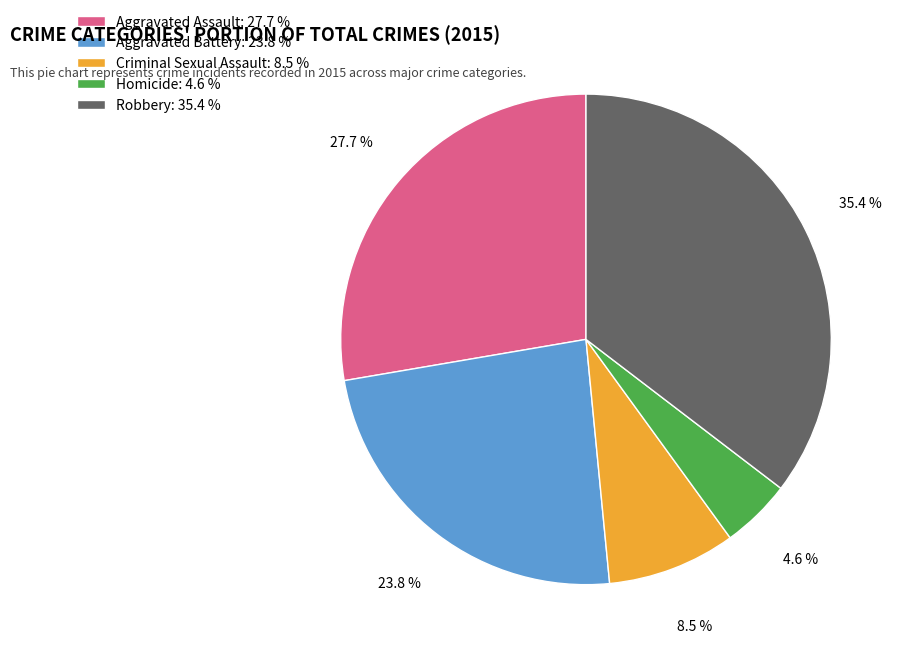

How many segments does this pie chart have?

5